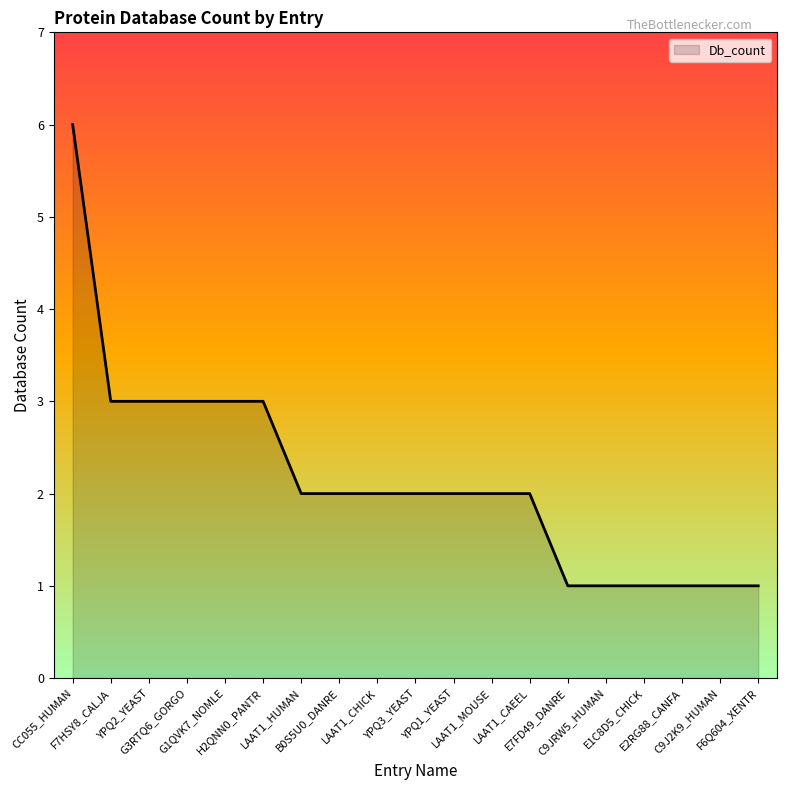

What is the maximum value shown in the chart?

6